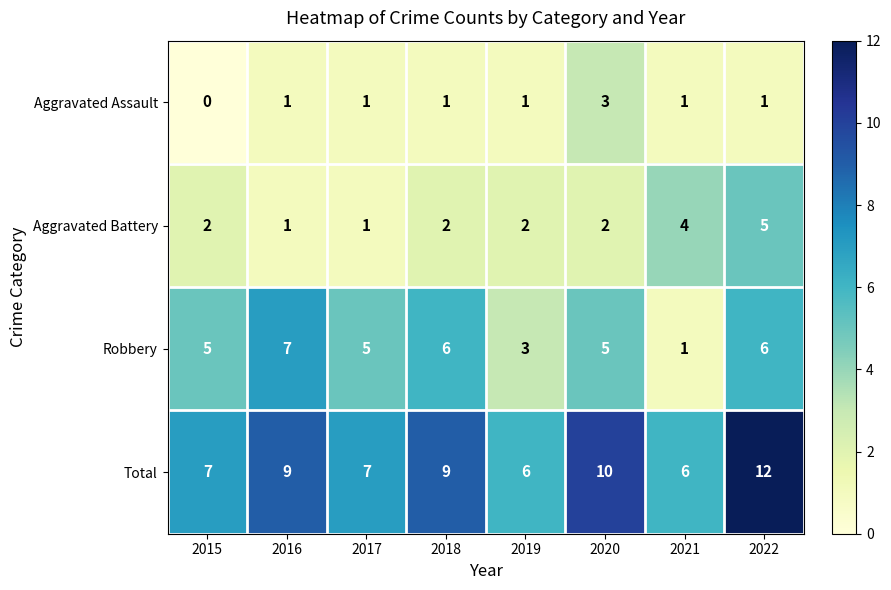

At 2020, list the series in order from largest to smallest.

Total, Robbery, Aggravated Assault, Aggravated Battery